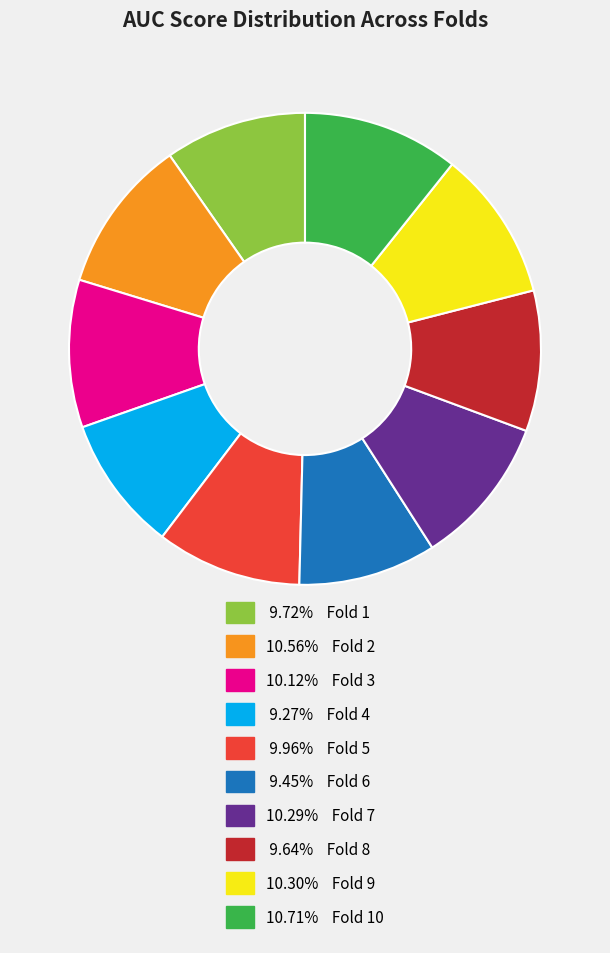

Is there any slice that represents more than half of the pie?

No